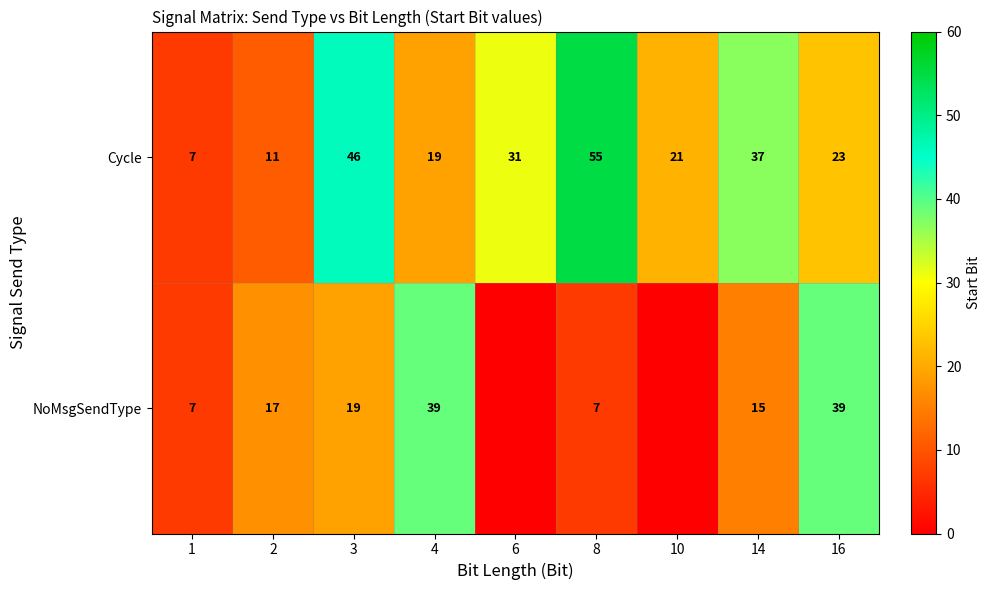

Rank the series at 16 from highest to lowest value.

NoMsgSendType, Cycle